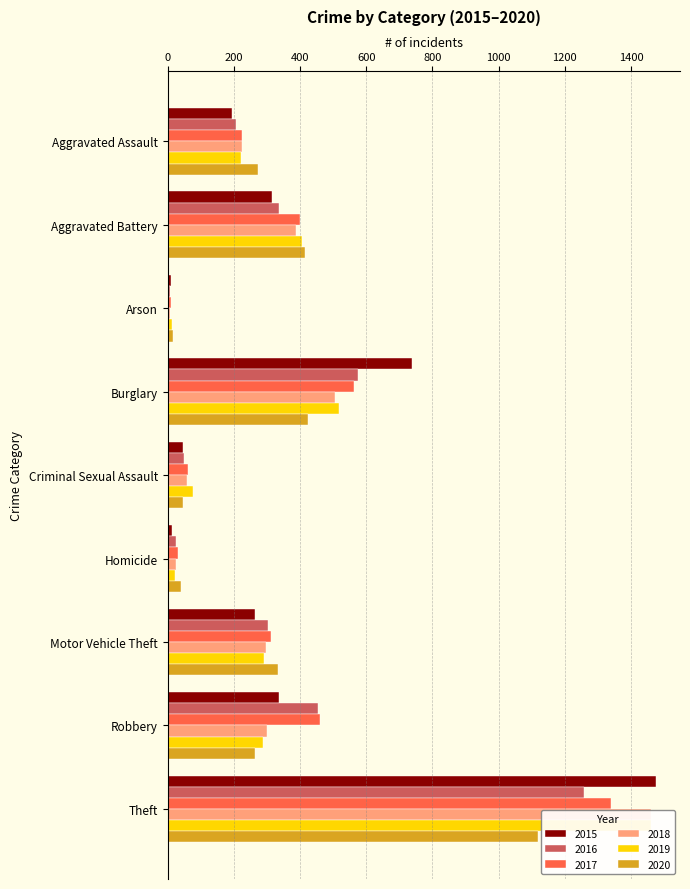

How many values in the 2019 series exceed 287?

4